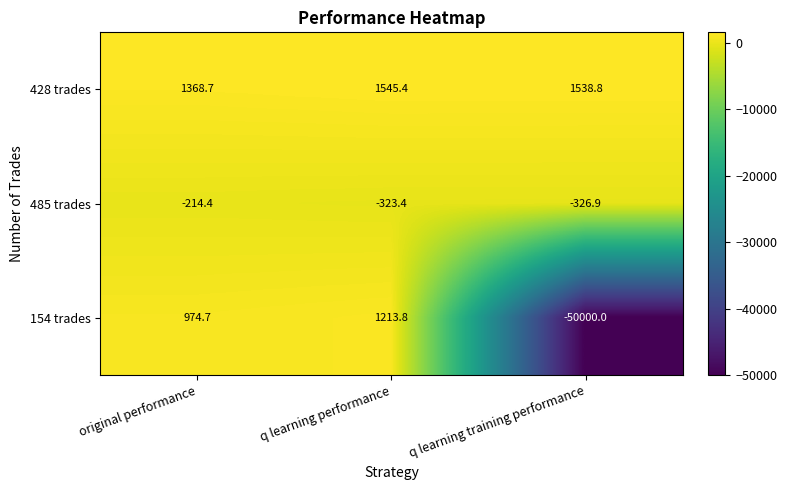

Reading left to right, transcribe all the data shown in this chart.

428 trades: 1368.7	1545.4	1538.8
485 trades: -214.4	-323.4	-326.9
154 trades: 974.7	1213.8	-50000.0